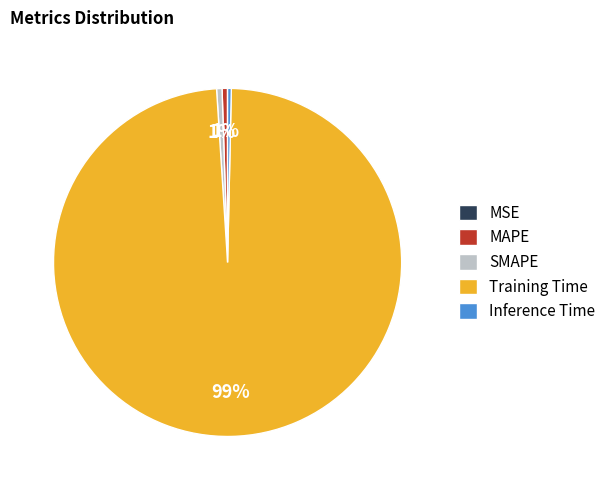

To the nearest percent, what is the combined percentage of Inference Time and SMAPE?

1%